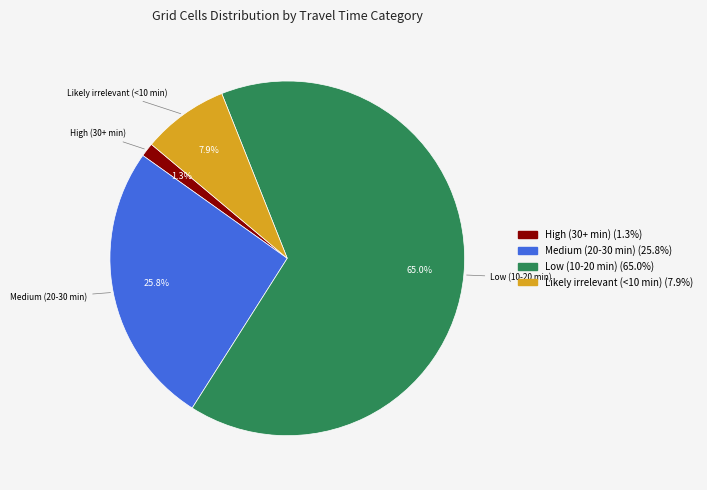

How many segments does this pie chart have?

4